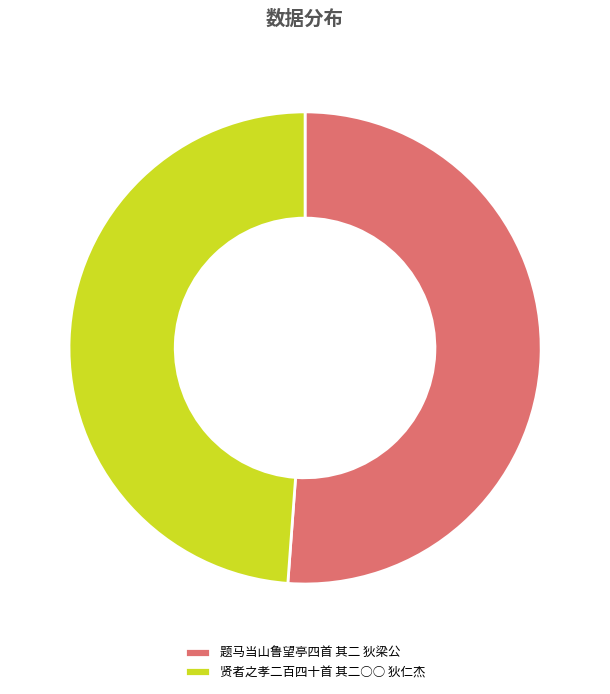

Rank the categories by value from lowest to highest.

贤者之孝二百四十首 其二○○ 狄仁杰, 题马当山鲁望亭四首 其二 狄梁公